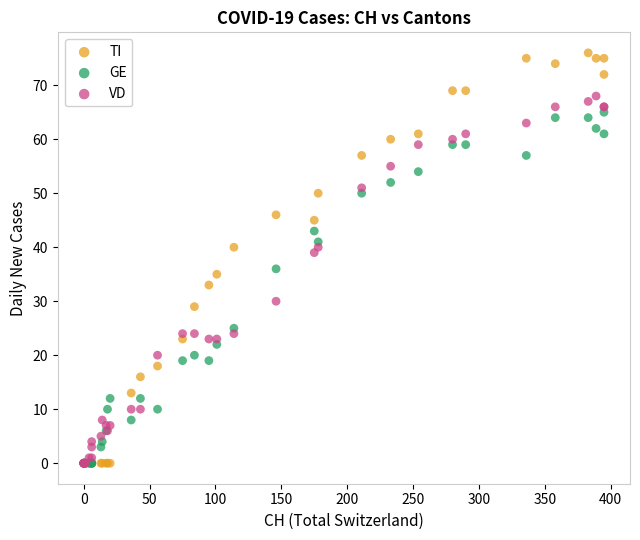

Which series contains the highest Y value?

TI